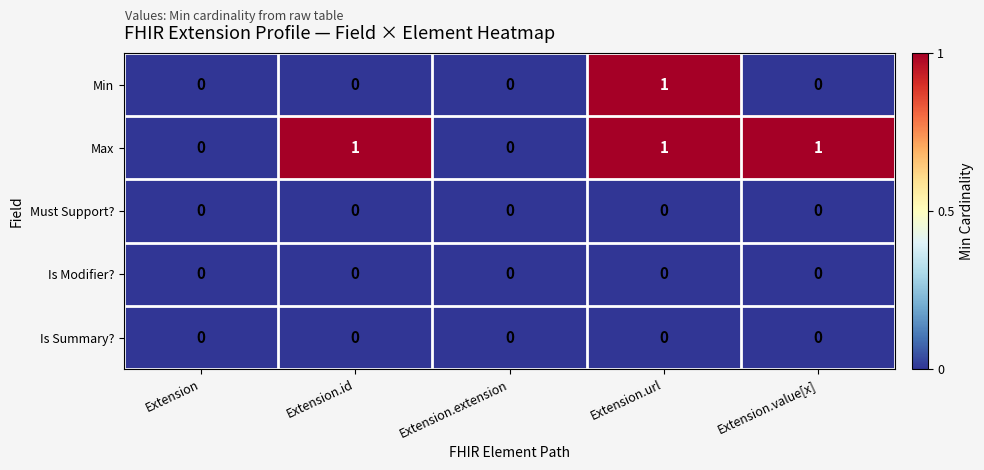

At which category is the sum across all series the highest?

Extension.url